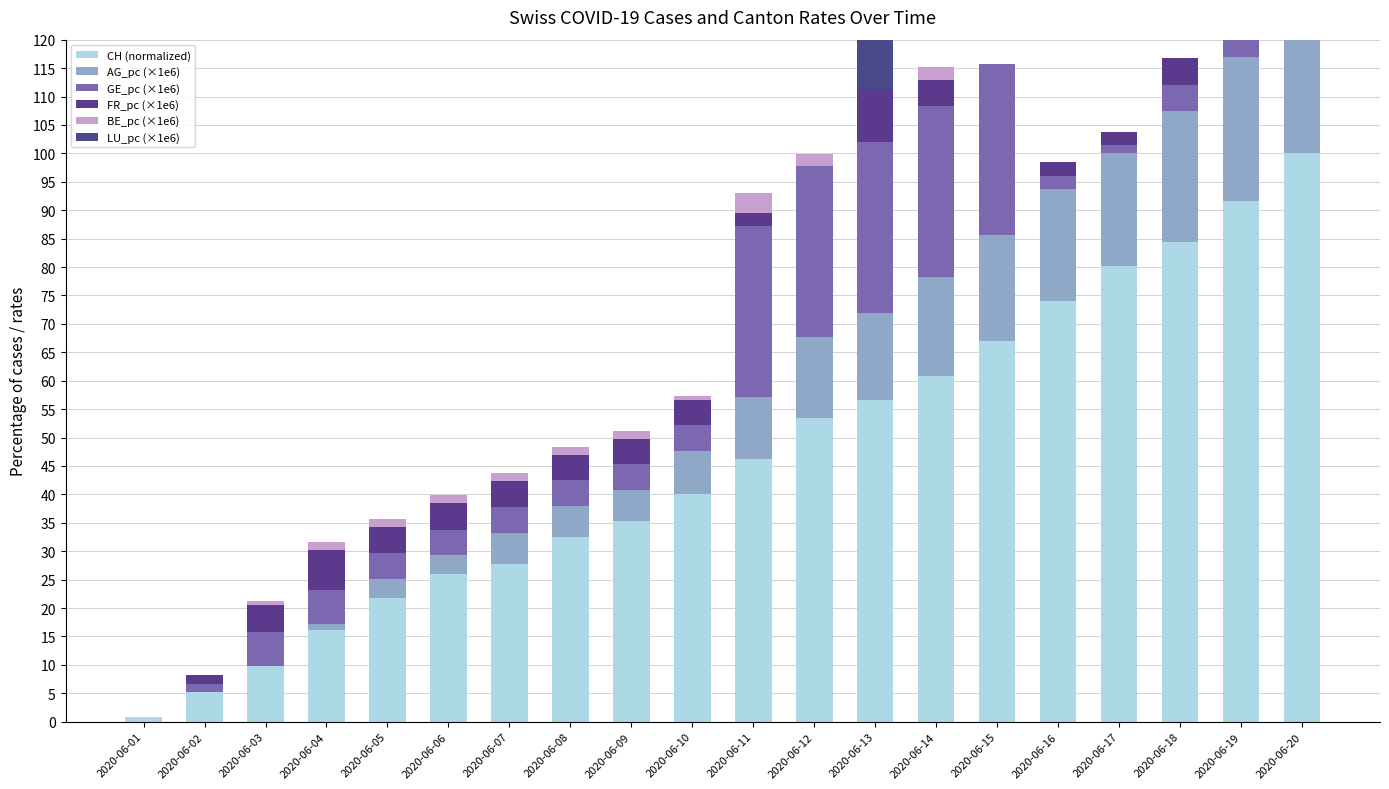

At how many categories does at least one series exceed 73?

5